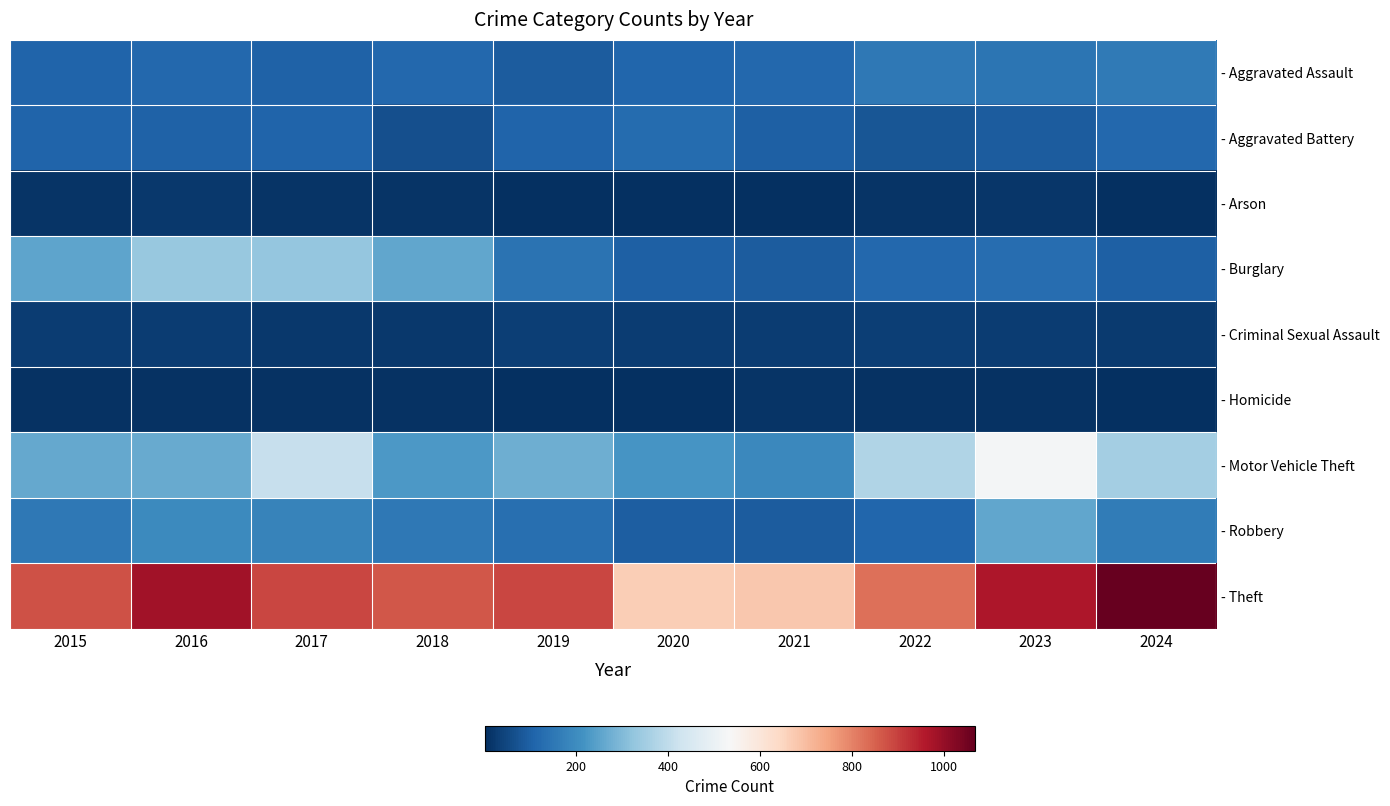

Reading right to left, transcribe all the data shown in this chart.

- Aggravated Assault: 2024=157	2023=146	2022=154	2021=115	2020=113	2019=92	2018=115	2017=105	2016=118	2015=110
- Aggravated Battery: 2024=117	2023=92	2022=81	2021=100	2020=125	2019=108	2018=67	2017=108	2016=102	2015=108
- Arson: 2024=6	2023=15	2022=11	2021=6	2020=4	2019=5	2018=12	2017=14	2016=20	2015=13
- Burglary: 2024=101	2023=130	2022=116	2021=90	2020=100	2019=143	2018=257	2017=329	2016=333	2015=254
- Criminal Sexual Assault: 2024=25	2023=31	2022=35	2021=27	2020=27	2019=35	2018=22	2017=21	2016=30	2015=29
- Homicide: 2024=4	2023=10	2022=9	2021=13	2020=2	2019=5	2018=10	2017=8	2016=7	2015=9
- Motor Vehicle Theft: 2024=352	2023=524	2022=376	2021=193	2020=221	2019=273	2018=231	2017=411	2016=265	2015=261
- Robbery: 2024=161	2023=260	2022=111	2021=91	2020=97	2019=135	2018=155	2017=178	2016=194	2015=154
- Theft: 2024=1068	2023=964	2022=827	2021=678	2020=666	2019=891	2018=868	2017=892	2016=984	2015=874